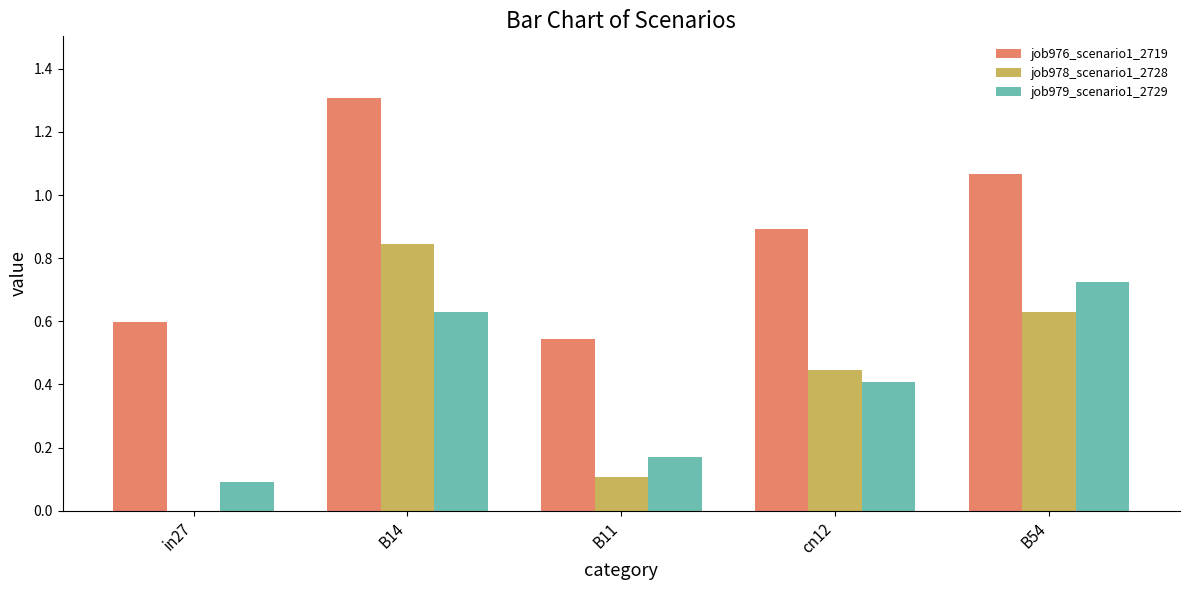

Is the value of job978_scenario1_2728 at B54 greater than the value of job976_scenario1_2719 at B14?

No